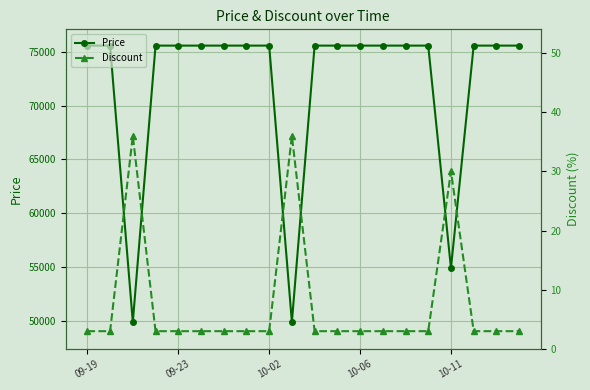

List the series in order of their overall mean, highest first.

Price, Discount